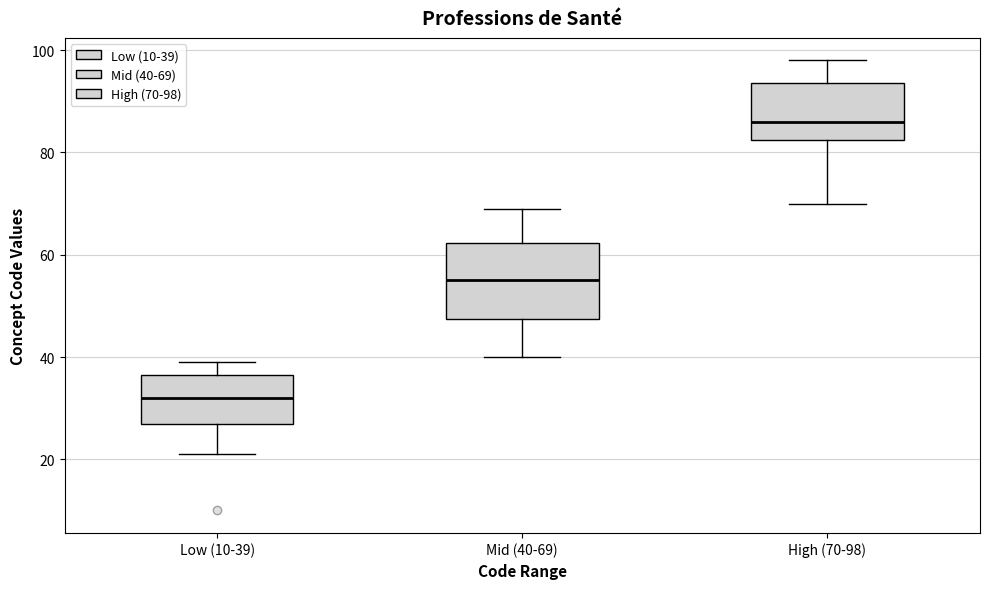

Where does the lower whisker of the box for Low (10-39) end on the y-axis? The values are not printed on the chart, so give them approximately, as read against the axis.

22